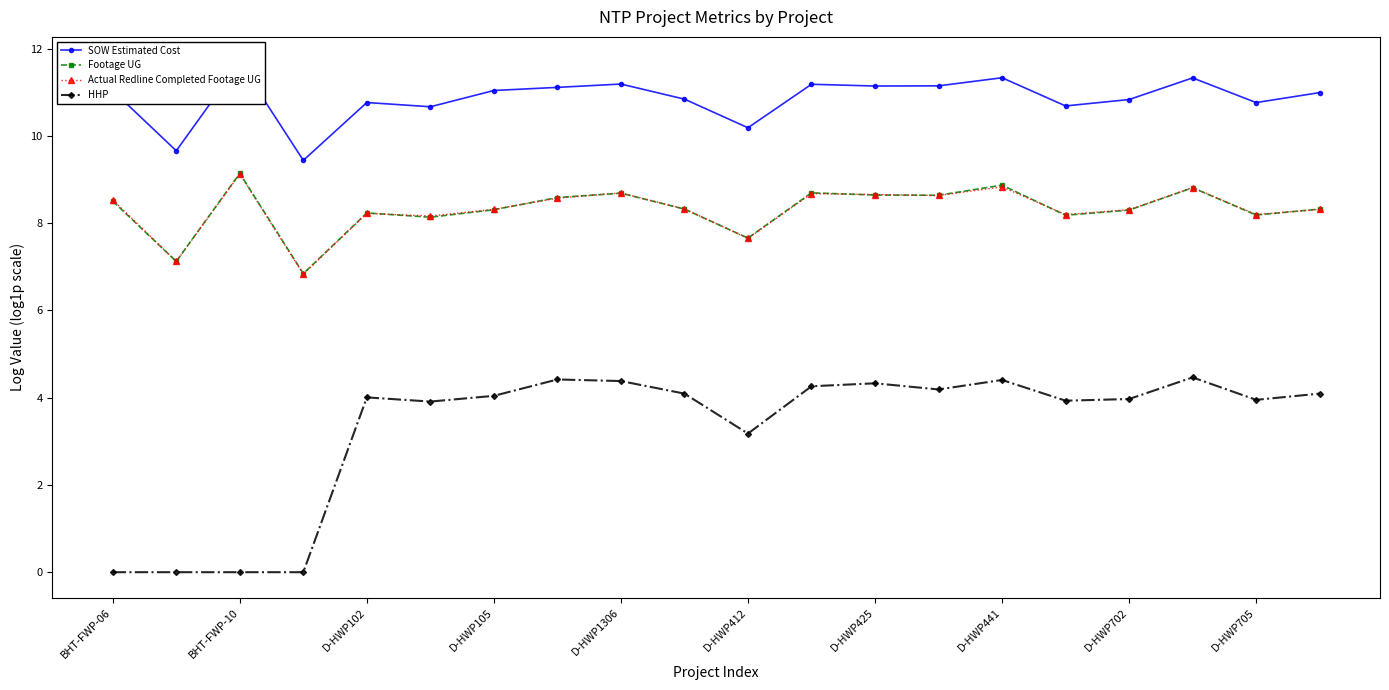

Is it true that HHP equals 0.9 at D-HWP425?

False